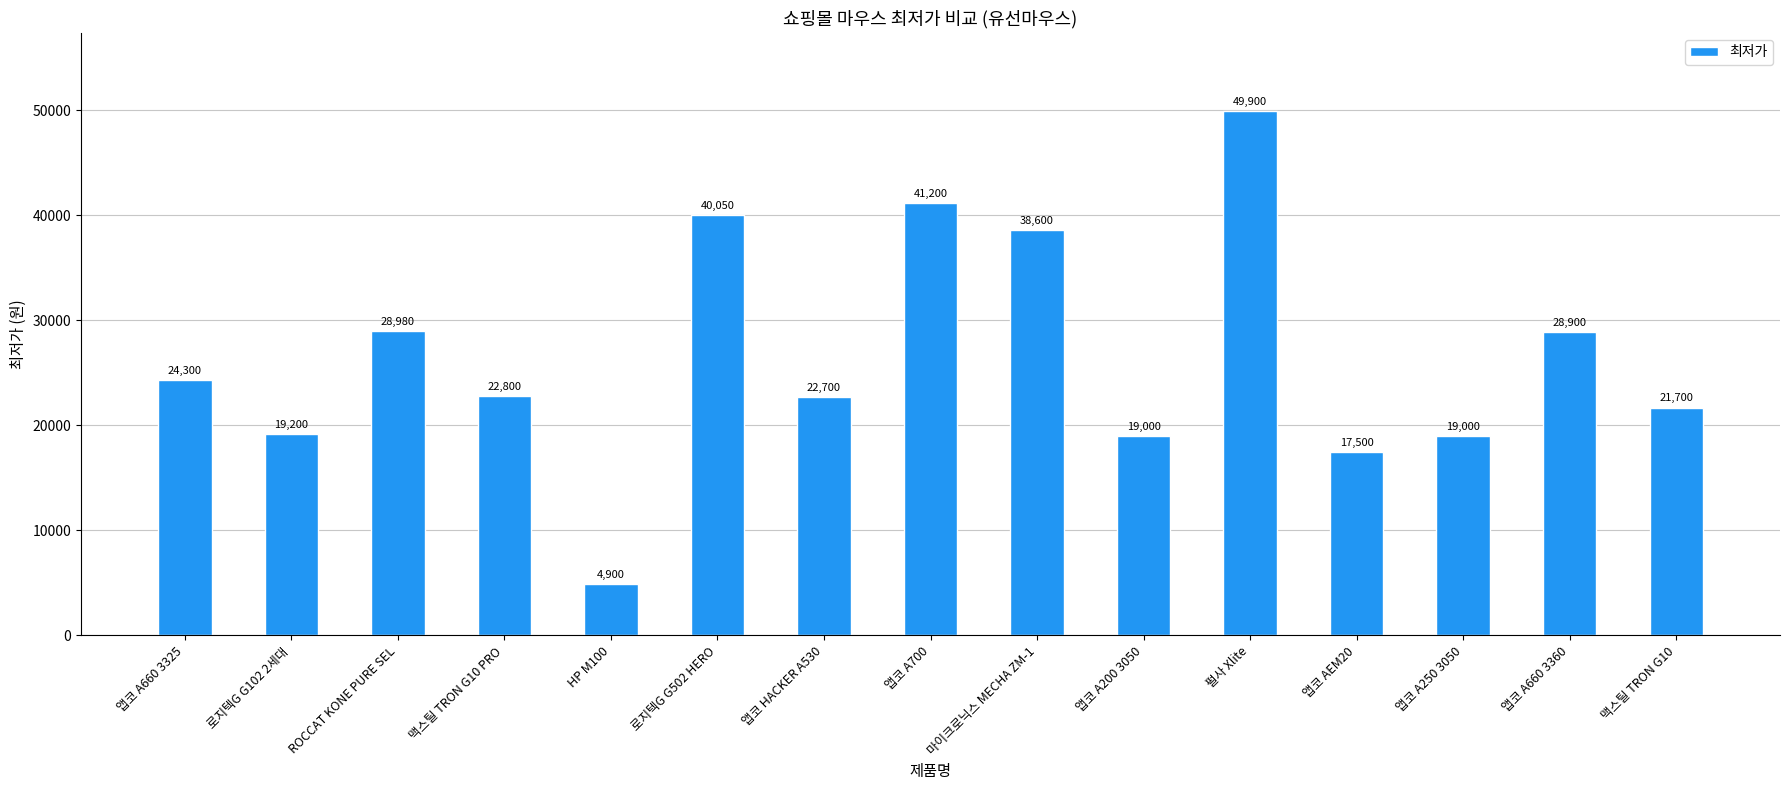

Approximately how many times larger is the value at 펄사 Xlite compared to 앱코 HACKER A530?

2.2